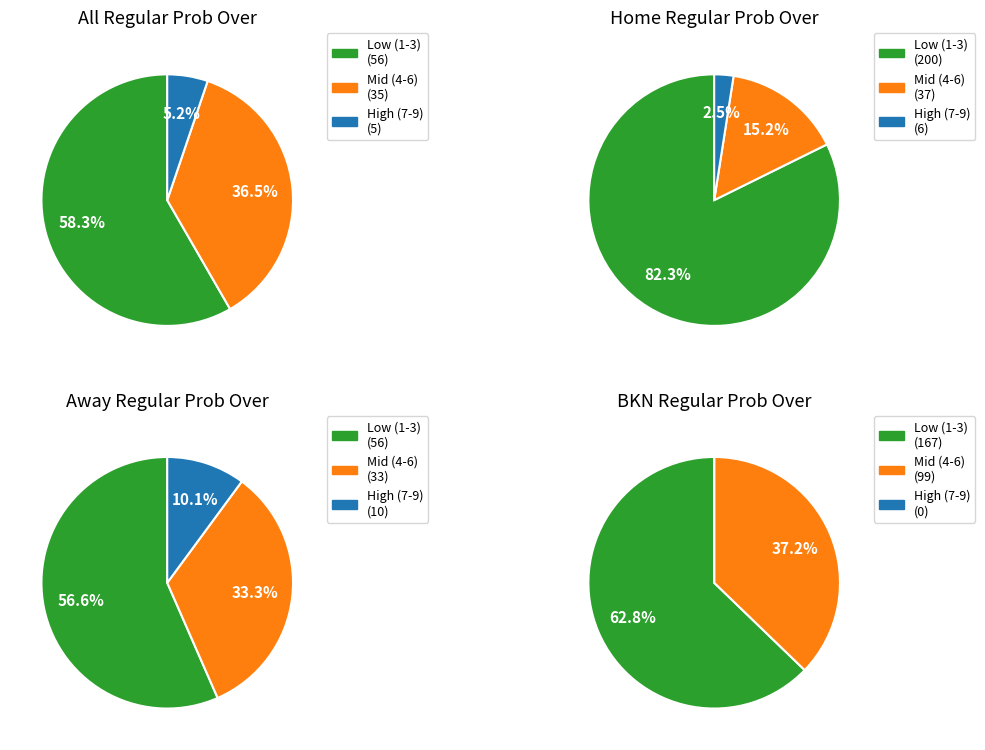

At 8, list the series in order from smallest to largest.

BKN (regular prob over), All (regular prob over), Home (regular prob over), Away (regular prob over)